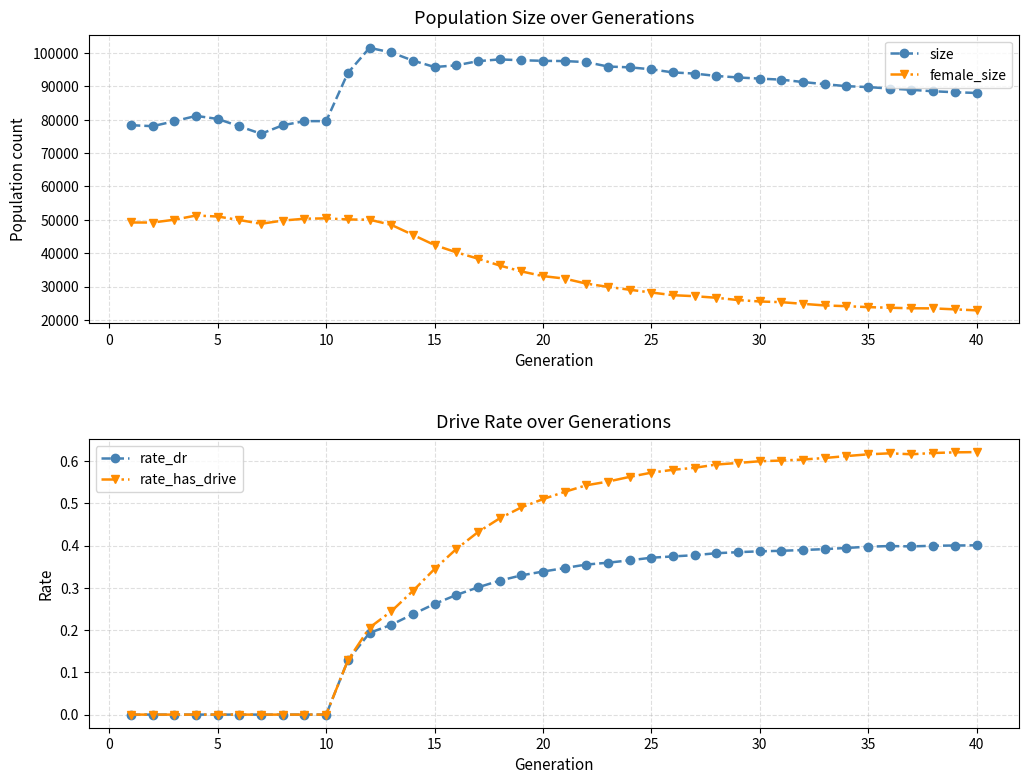

True or false: female_size has more than 0 points higher than both neighbors.

True